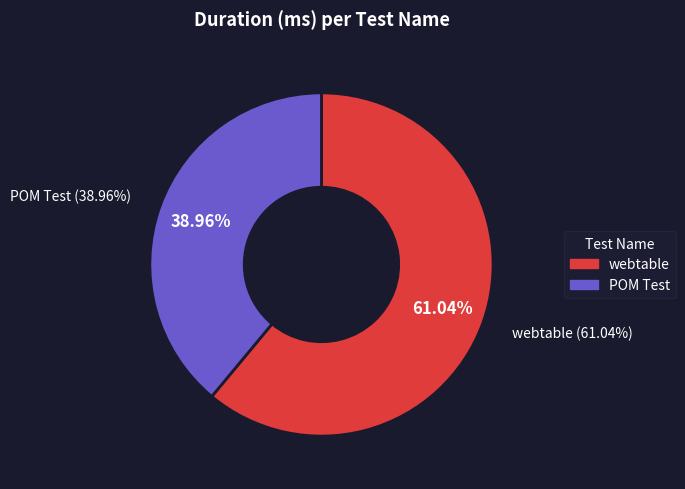

Is the sum of webtable and POM Test greater than half?

Yes